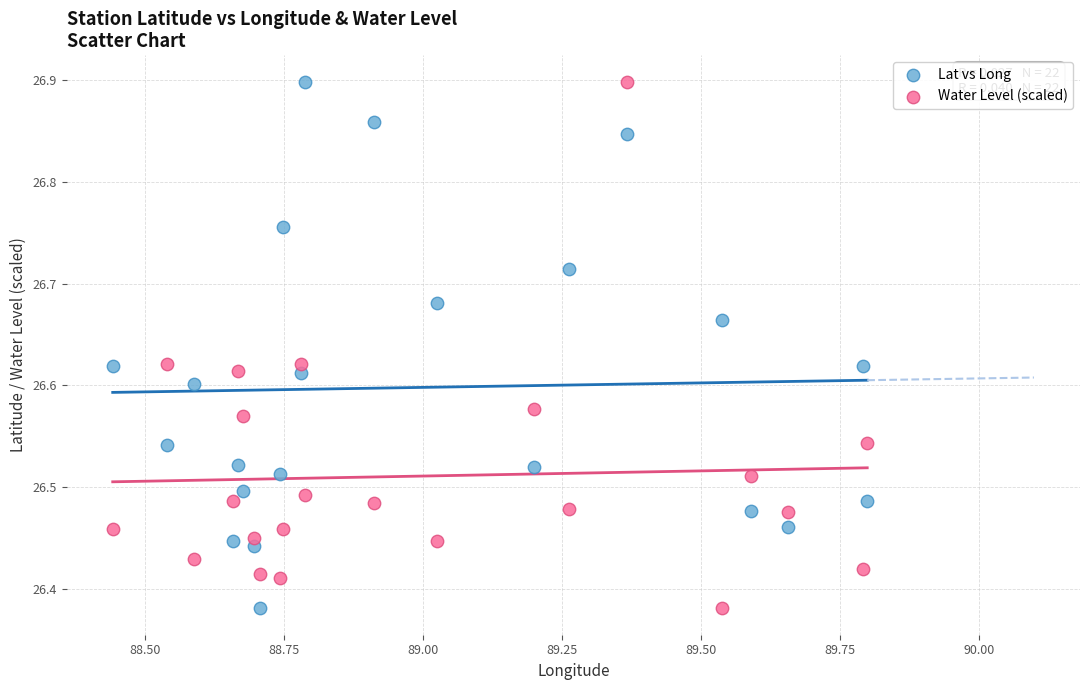

What is the X range (max minus min) for the scatter plot?

1.4